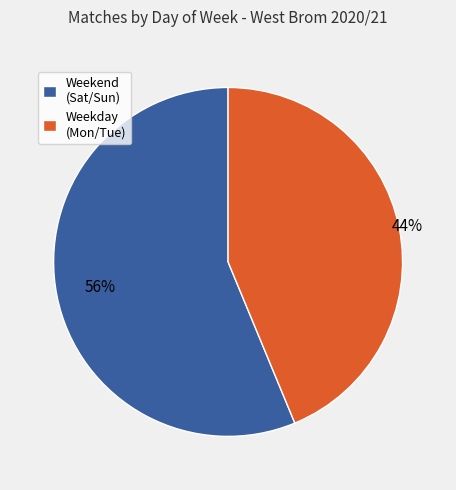

To the nearest percent, what percentage of the pie is Weekday (Mon/Tue)?

44%